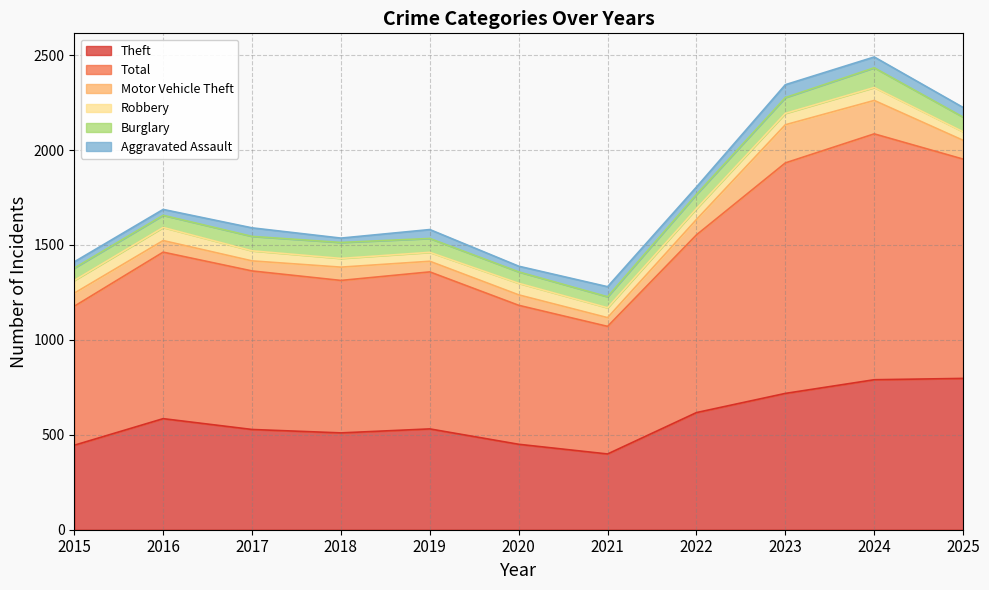

Reading right to left, list all the values displayed in this chart.

Theft: 797	790	718	617	399	450	531	510	528	585	445
Total: 1155	1295	1214	936	672	732	827	803	835	877	732
Motor Vehicle Theft: 99	176	201	81	46	55	56	70	53	61	69
Robbery: 45	68	60	57	52	61	47	46	53	69	67
Burglary: 77	104	83	75	58	60	73	84	76	64	65
Aggravated Assault: 51	57	68	39	53	30	47	23	45	31	33